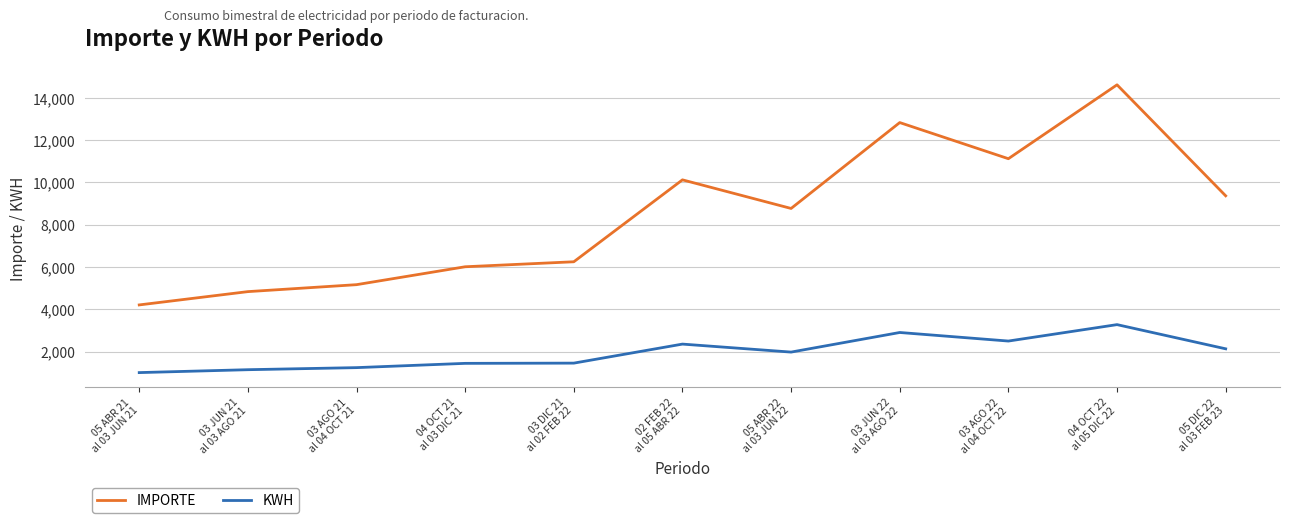

True or false: KWH and IMPORTE cross at least once.

False